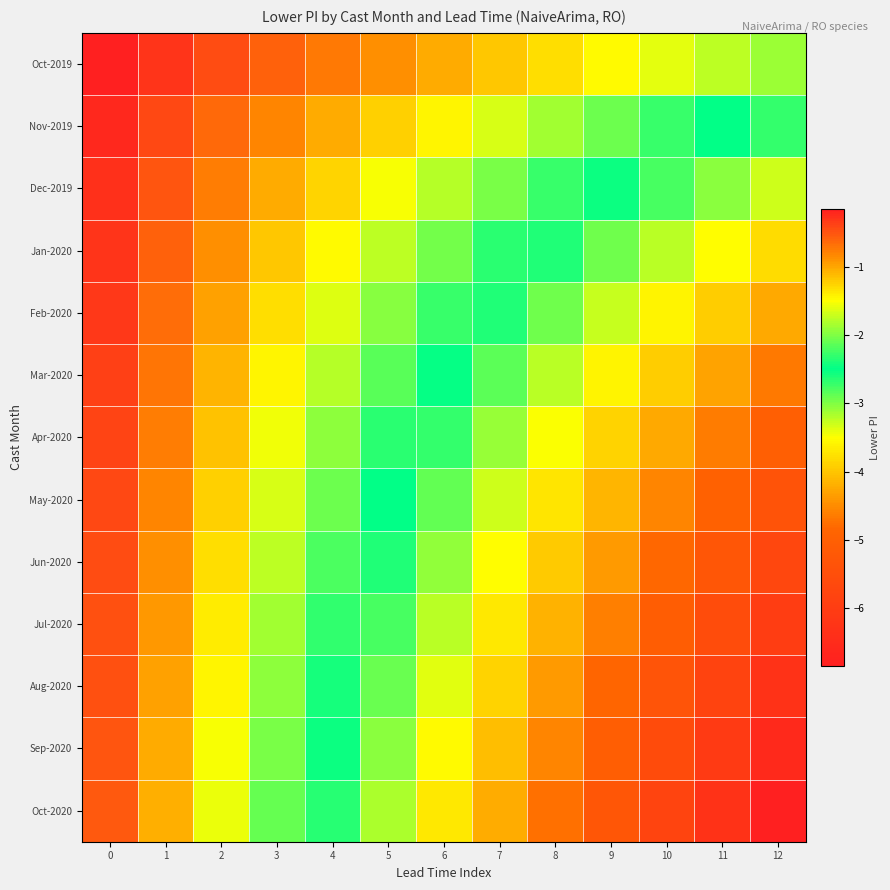

At 4, list the series in order from smallest to largest.

Oct-2020, Sep-2020, Aug-2020, Jul-2020, Jun-2020, May-2020, Apr-2020, Mar-2020, Feb-2020, Jan-2020, Dec-2019, Nov-2019, Oct-2019